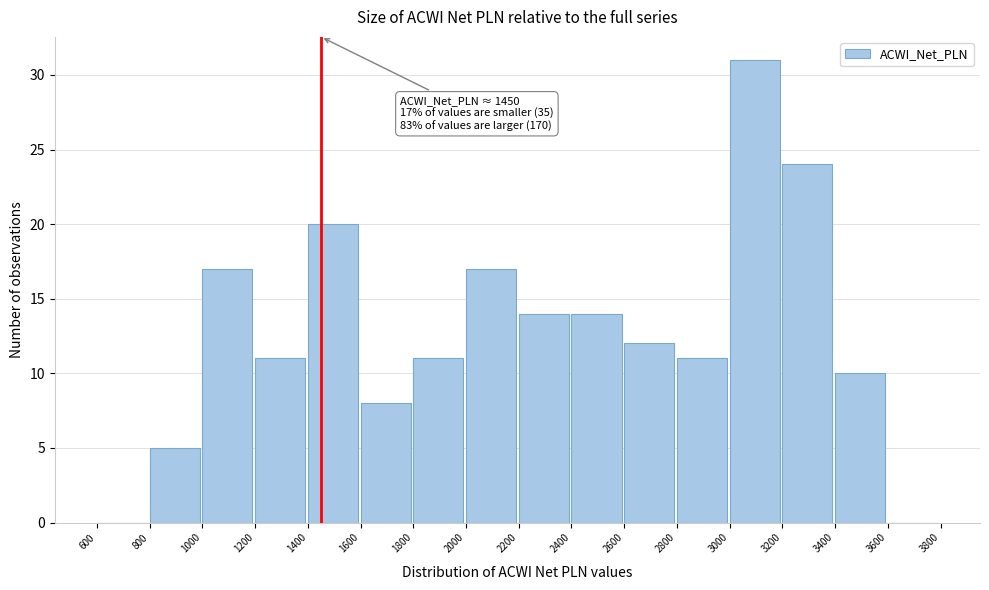

Which range on the x-axis has the tallest bar?

3000 to 3200